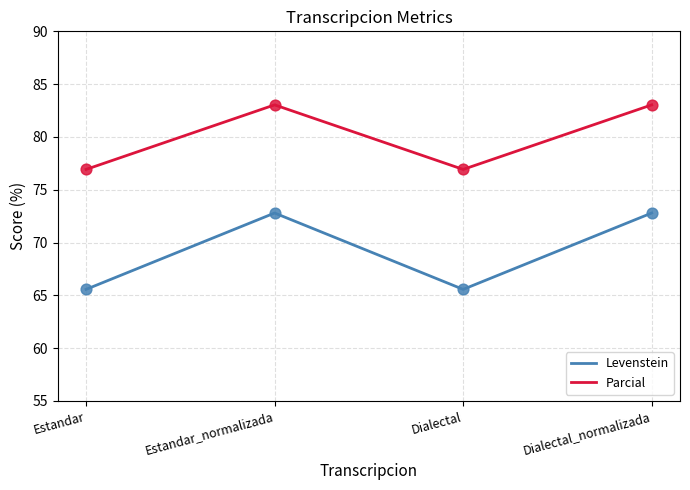

Is the value of Levenstein at Estandar greater than the value of Parcial at Estandar?

No